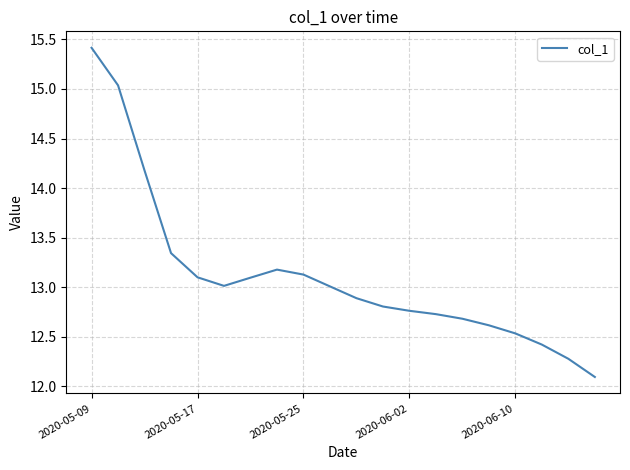

Does the chart have visible grid lines?

Yes